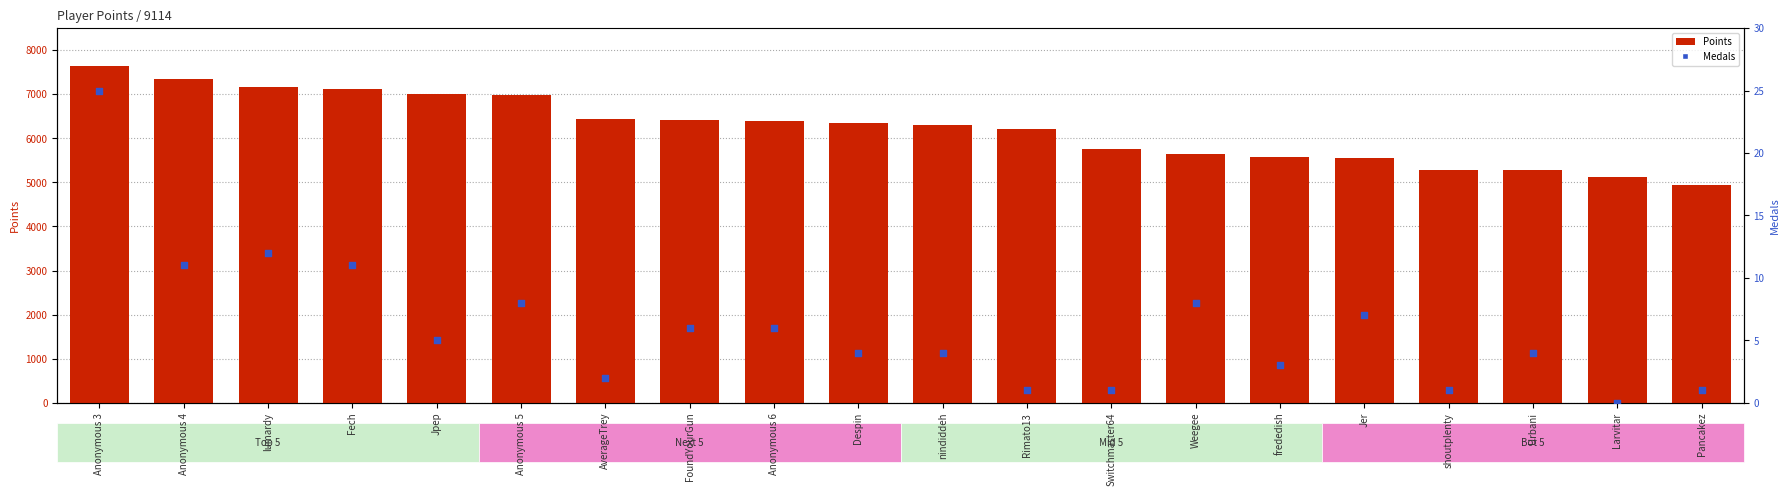

What are all the series names shown in the legend?

Points, Medals